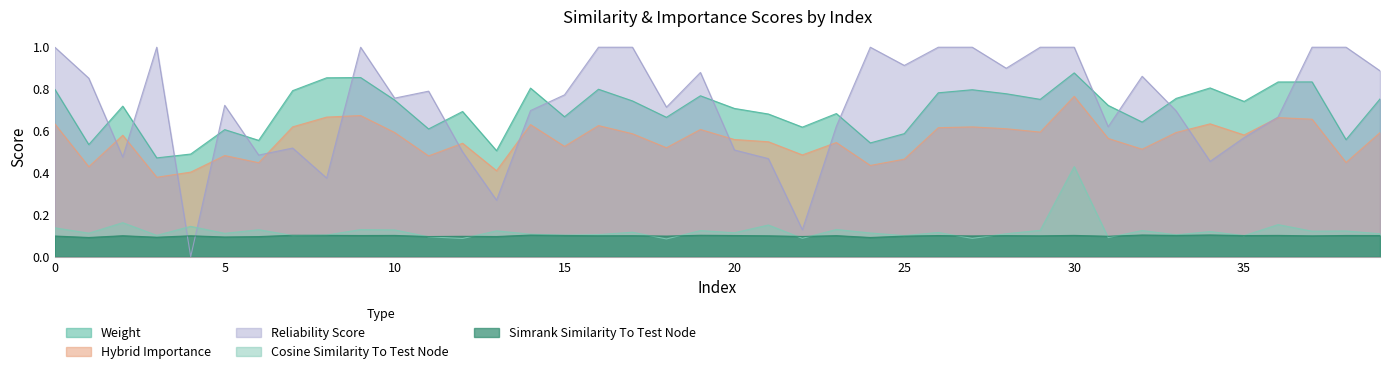

What is the difference between the maximum and minimum values in the cosine_similarity_to_test_node series?

0.3